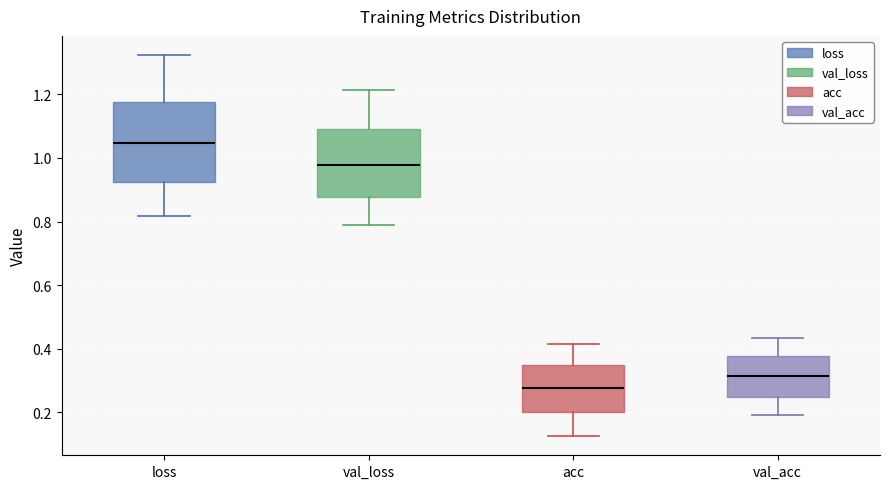

Where does the upper whisker of the box for val_loss end on the y-axis? The values are not printed on the chart, so give them approximately, as read against the axis.

1.22